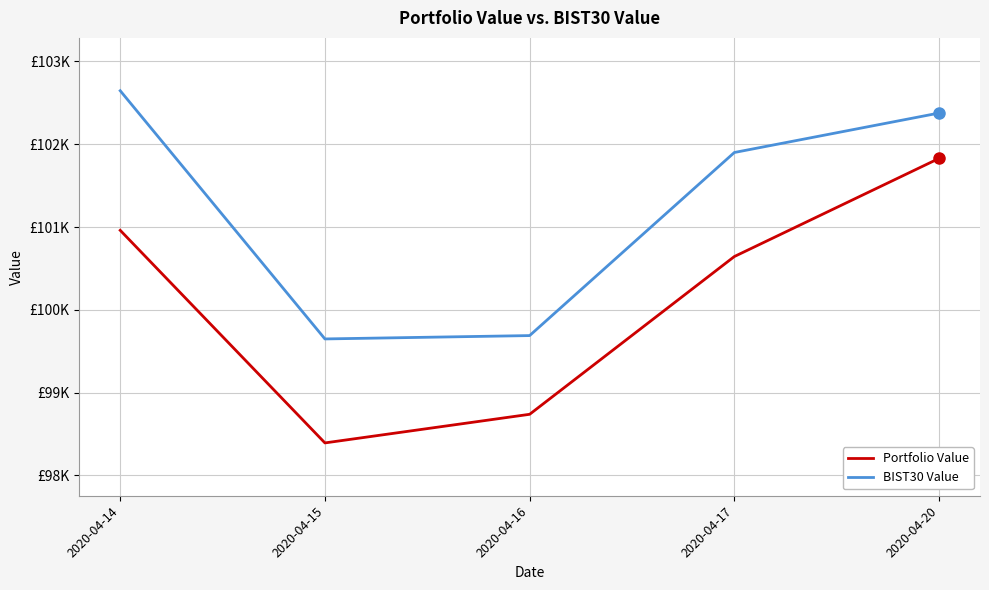

The BIST30 Value series shows 151665.9 at 2020-04-16. True or false?

False